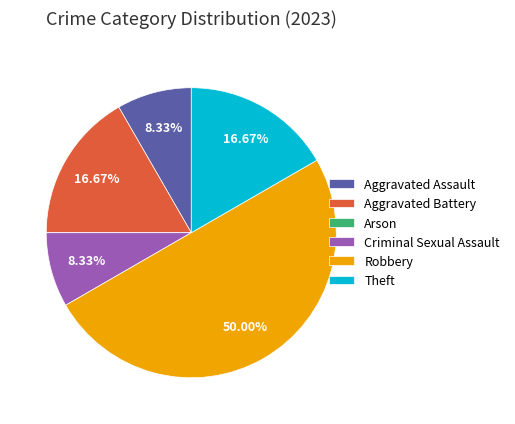

Combined, do Theft and Robbery account for over 50%?

Yes